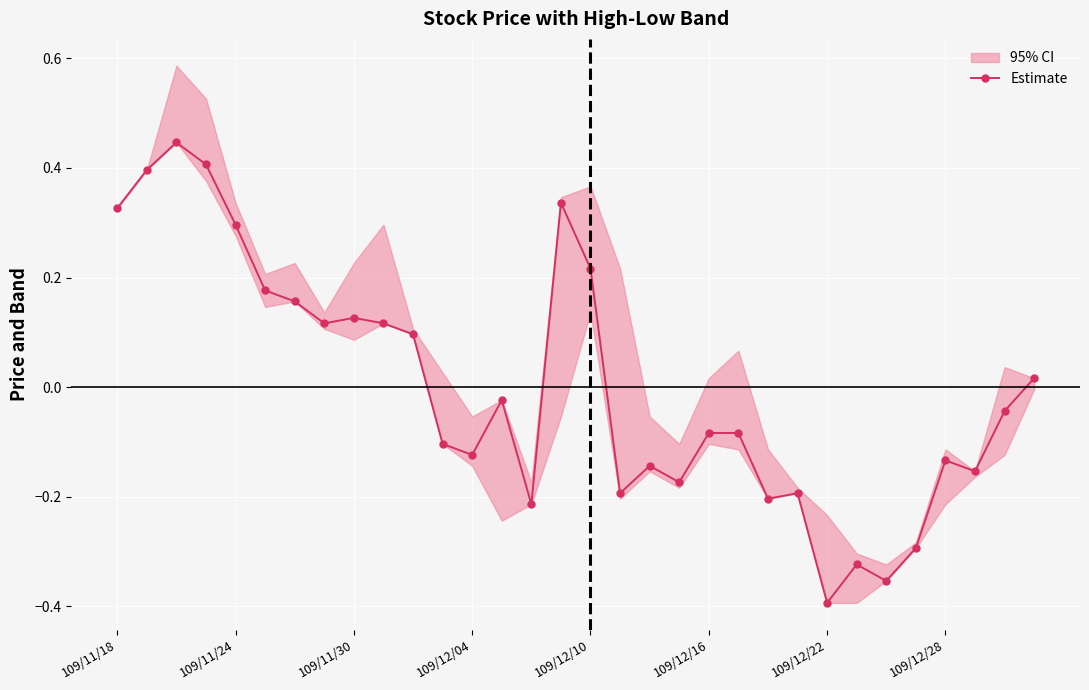

Where does the Estimate series first go above 0?

109/11/18